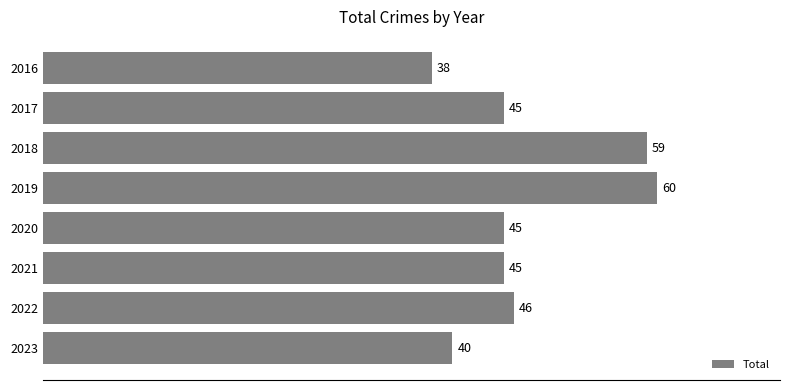

Approximately how many times larger is the value at 2018 compared to 2019?

1.0